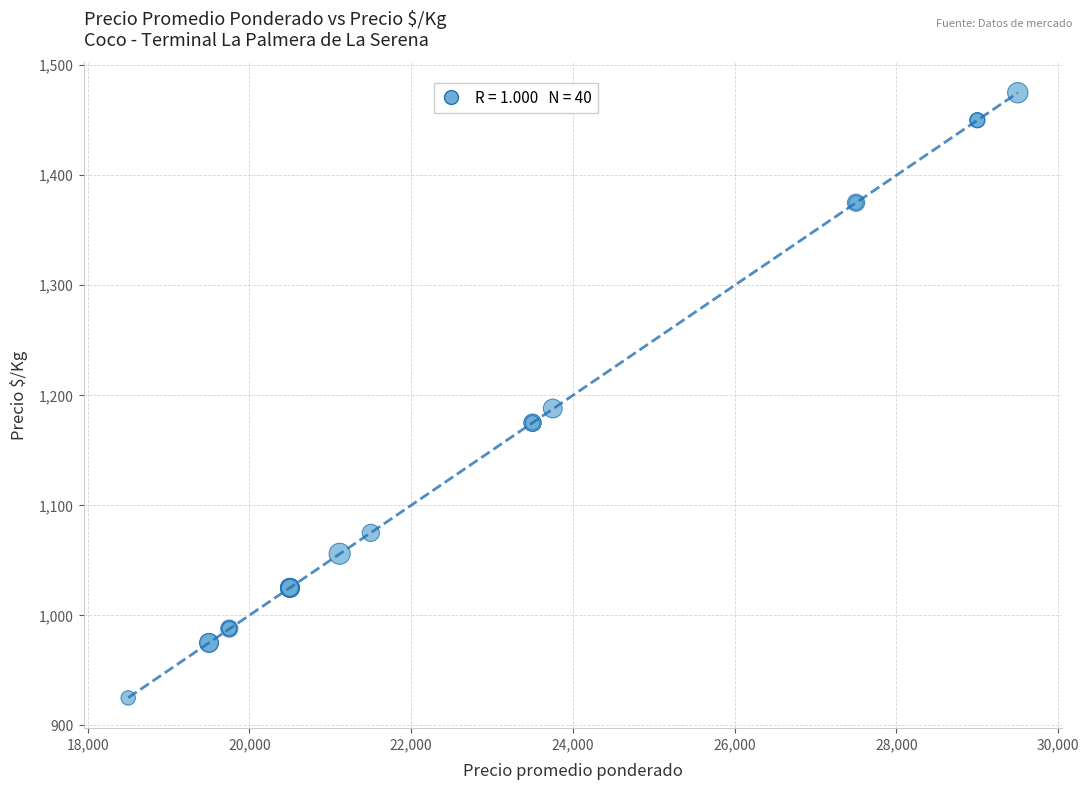

What Y value in the scatter plot is closest to 1200?

1188